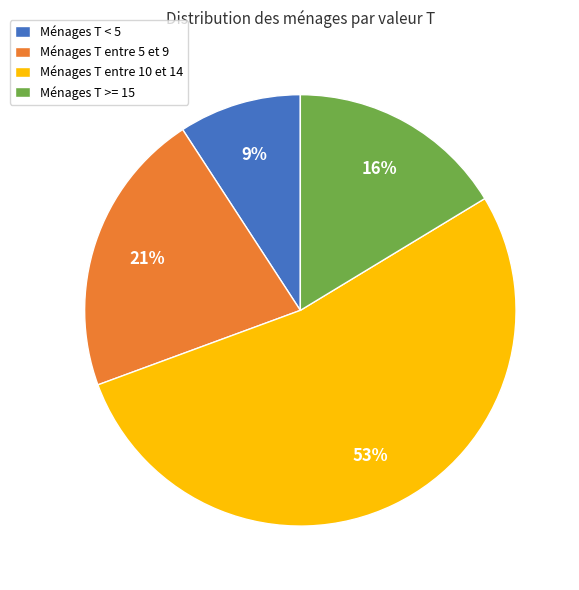

Combined, do Ménages T >= 15 and Ménages T < 5 account for over 50%?

No